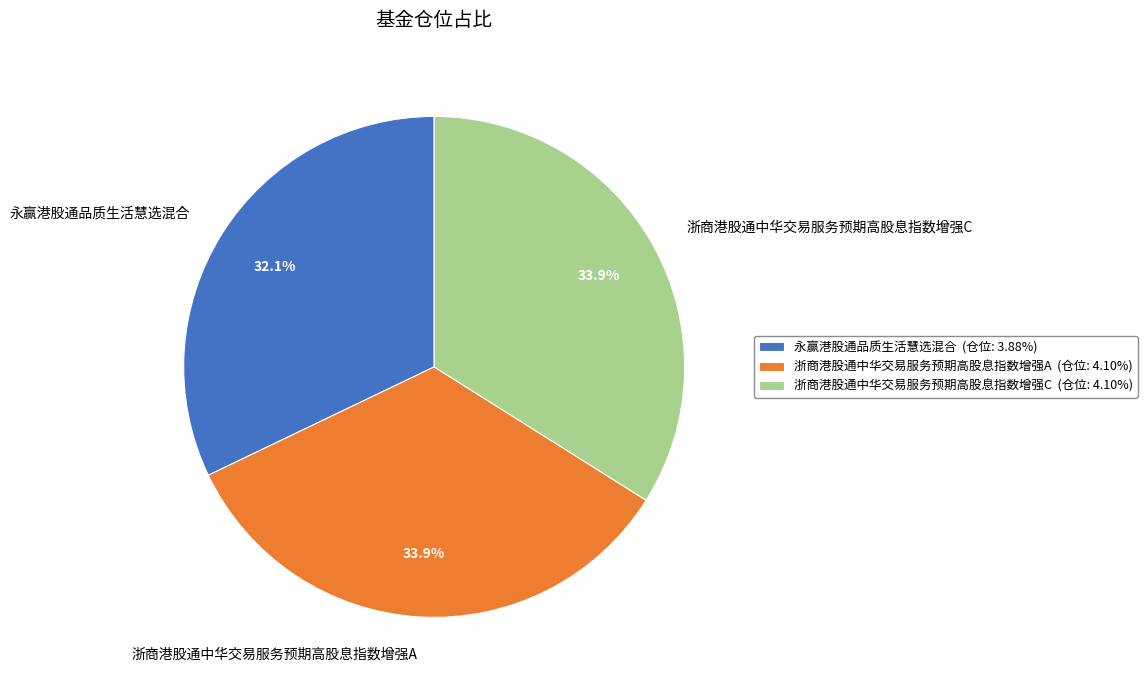

Between 浙商港股通中华交易服务预期高股息指数增强C and 永赢港股通品质生活慧选混合, which is larger?

浙商港股通中华交易服务预期高股息指数增强C